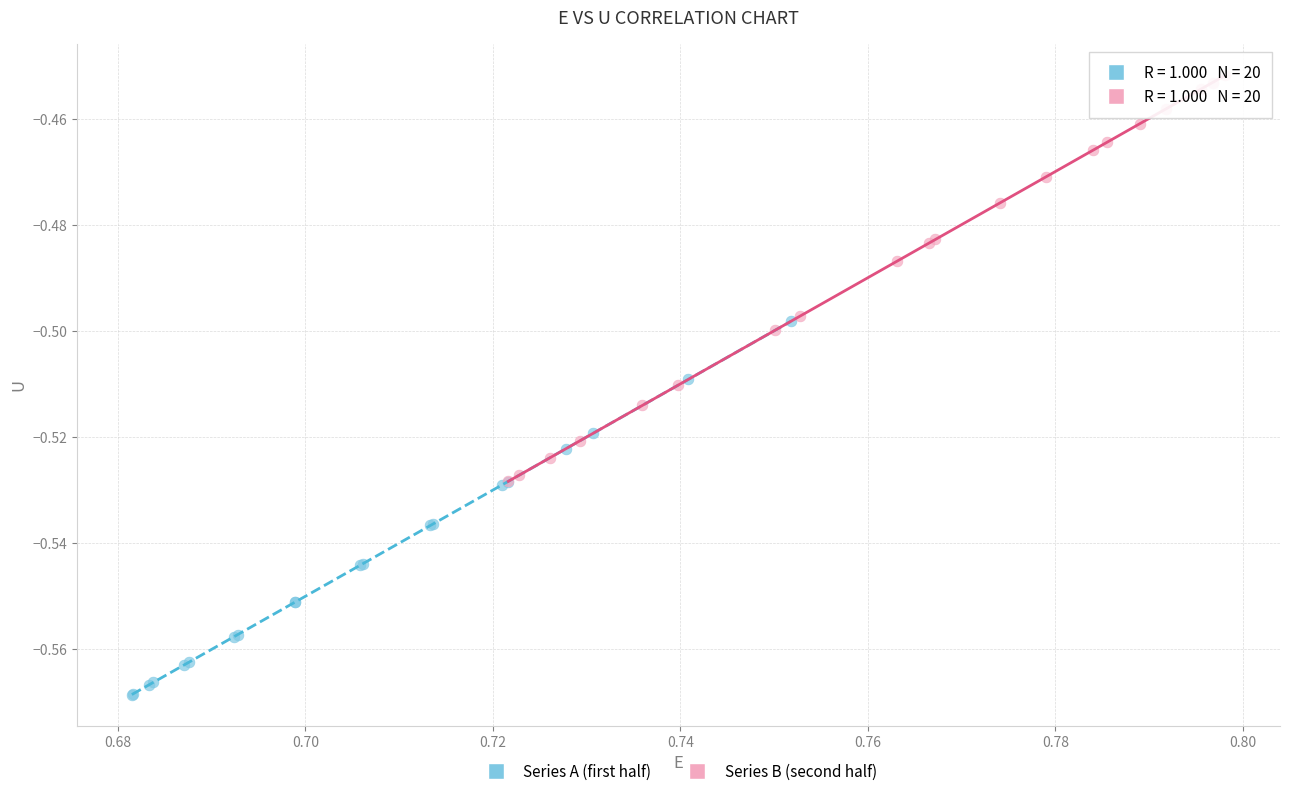

Which series has the largest Y range (max minus min)?

Series B (second half)